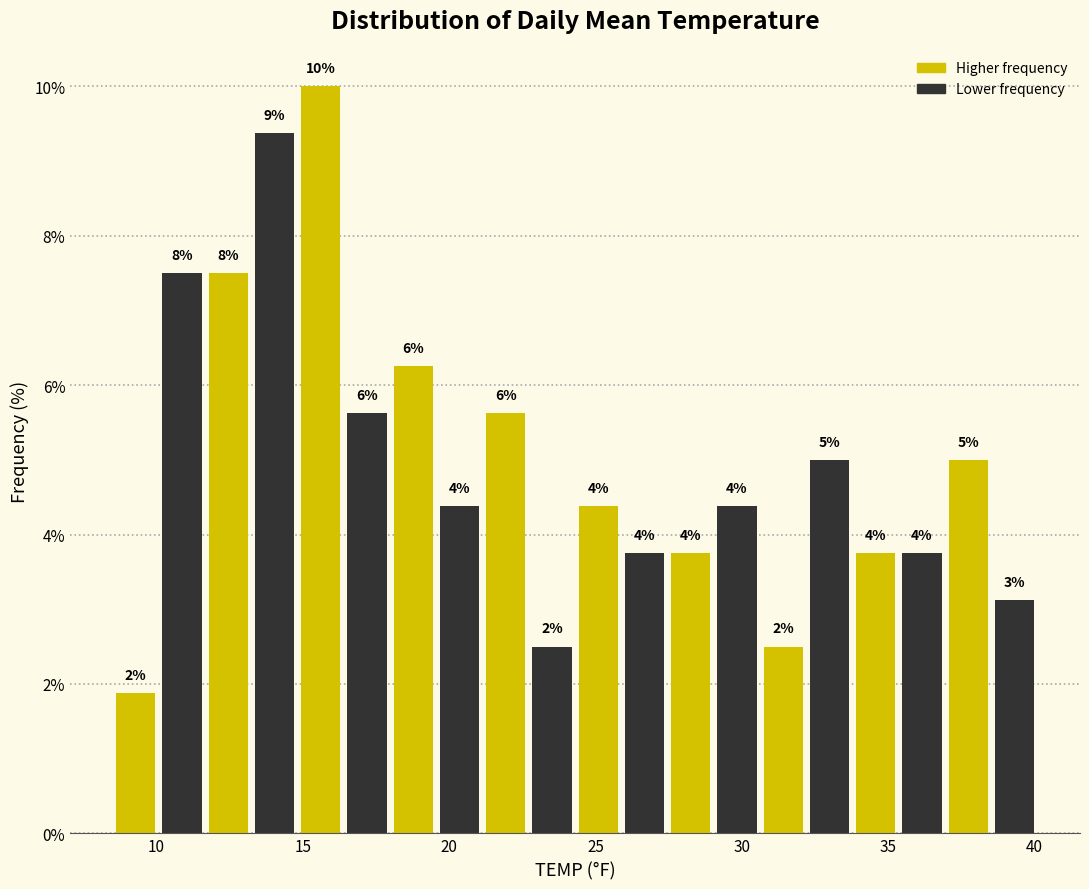

Around what value on the x-axis is the tallest bar? Give the approximate position of its centre, as read against the axis.

15.5